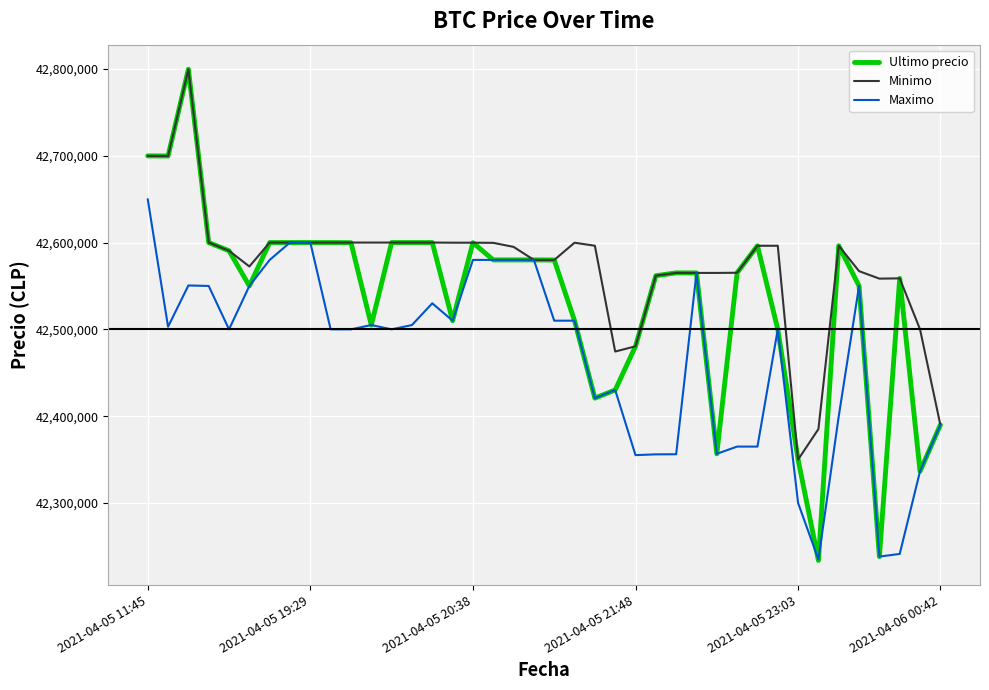

Rank the series by their average value, from lowest to highest.

Maximo, Ultimo precio, Minimo